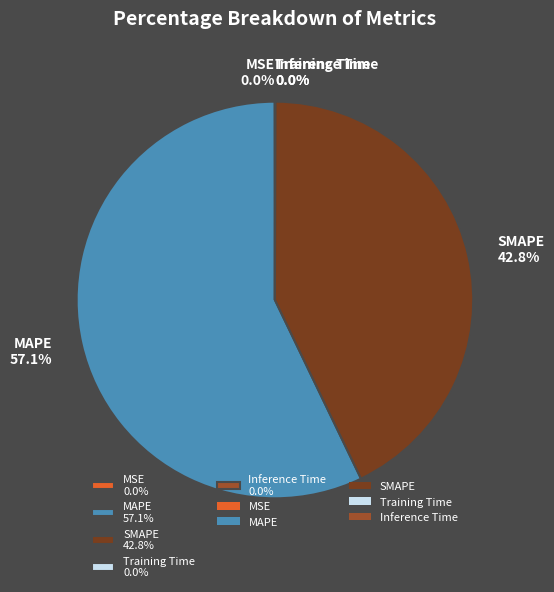

Between MAPE 57.1% and SMAPE 42.8%, which is larger?

MAPE 57.1%